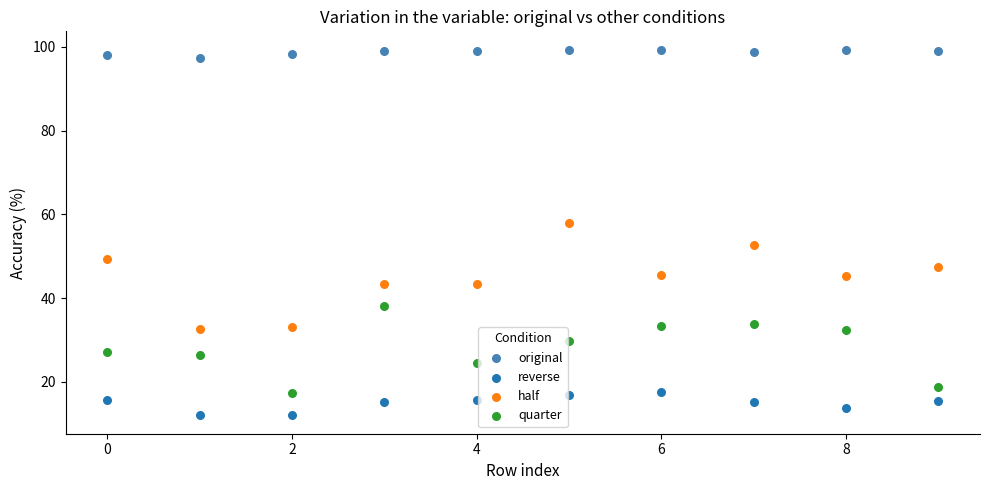

Which series reaches the maximum Y coordinate?

original